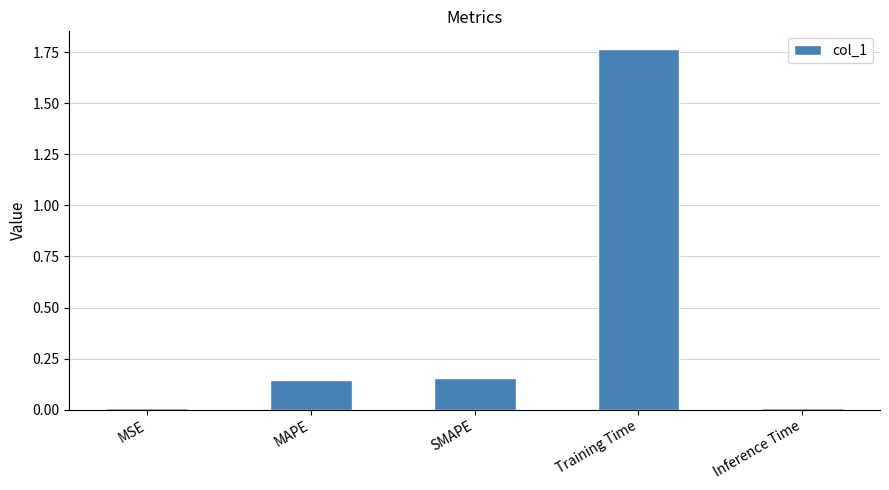

Is it true that the value at SMAPE is 0.1?

False